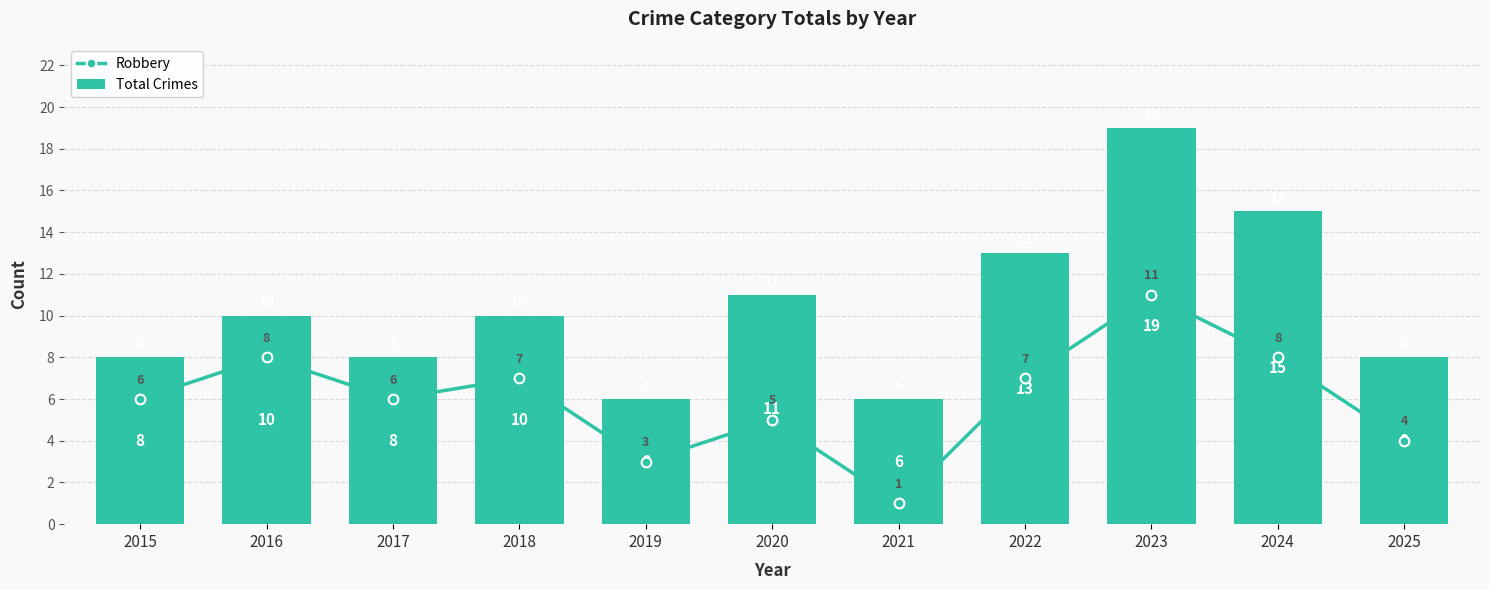

Is it true that Robbery equals 6 at 2015?

True